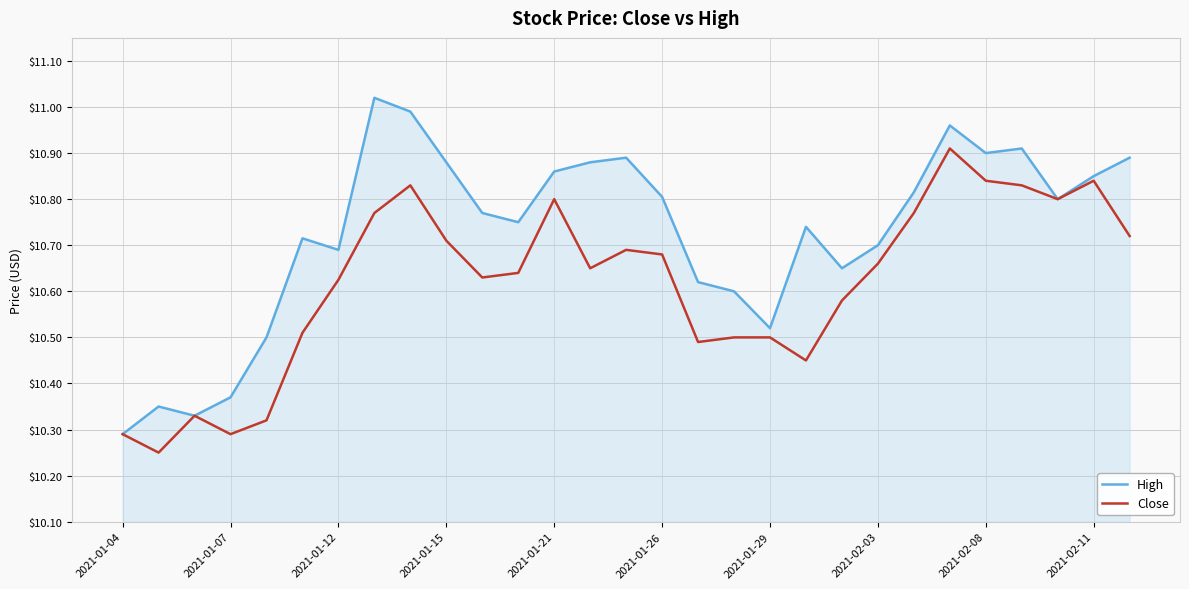

Which series has the largest range (max minus min)?

High